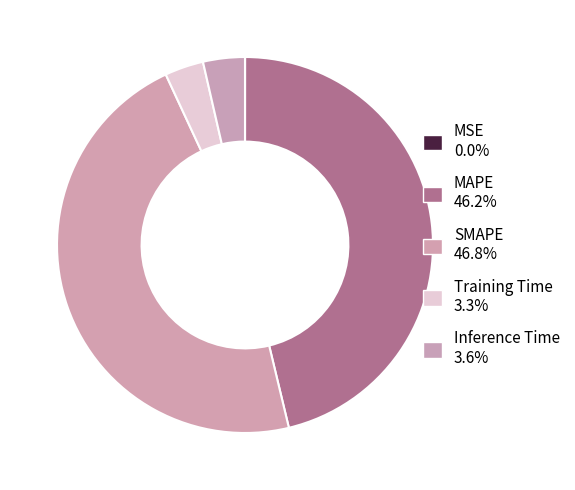

The Inference Time slice represents 4% of the pie. True or false?

True